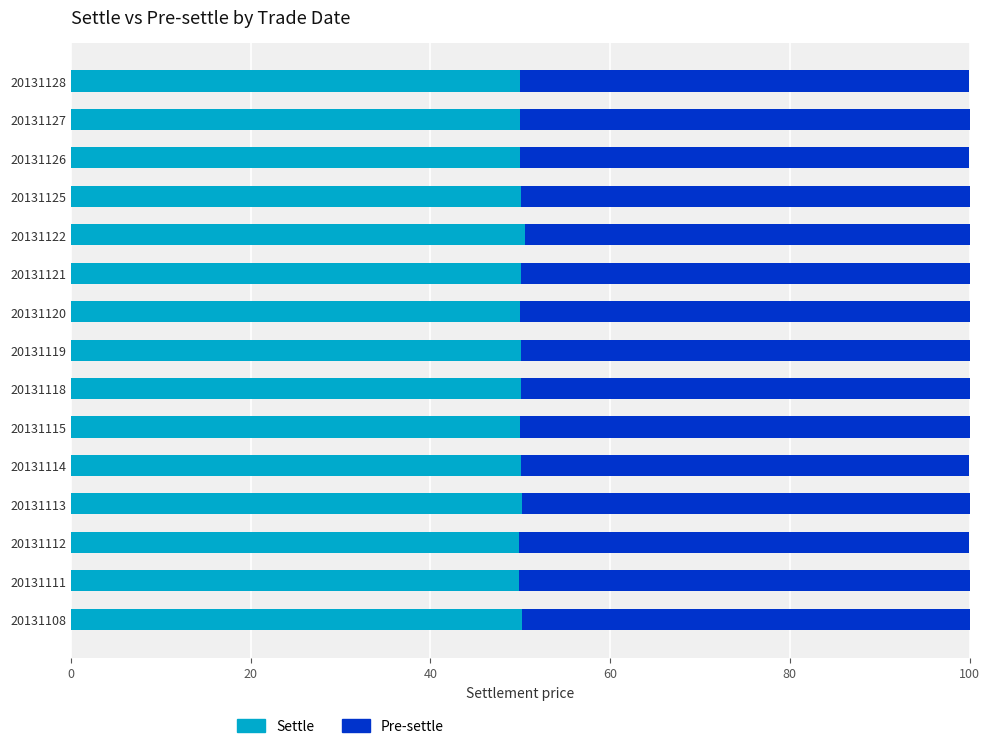

How many distinct data groups are displayed?

2